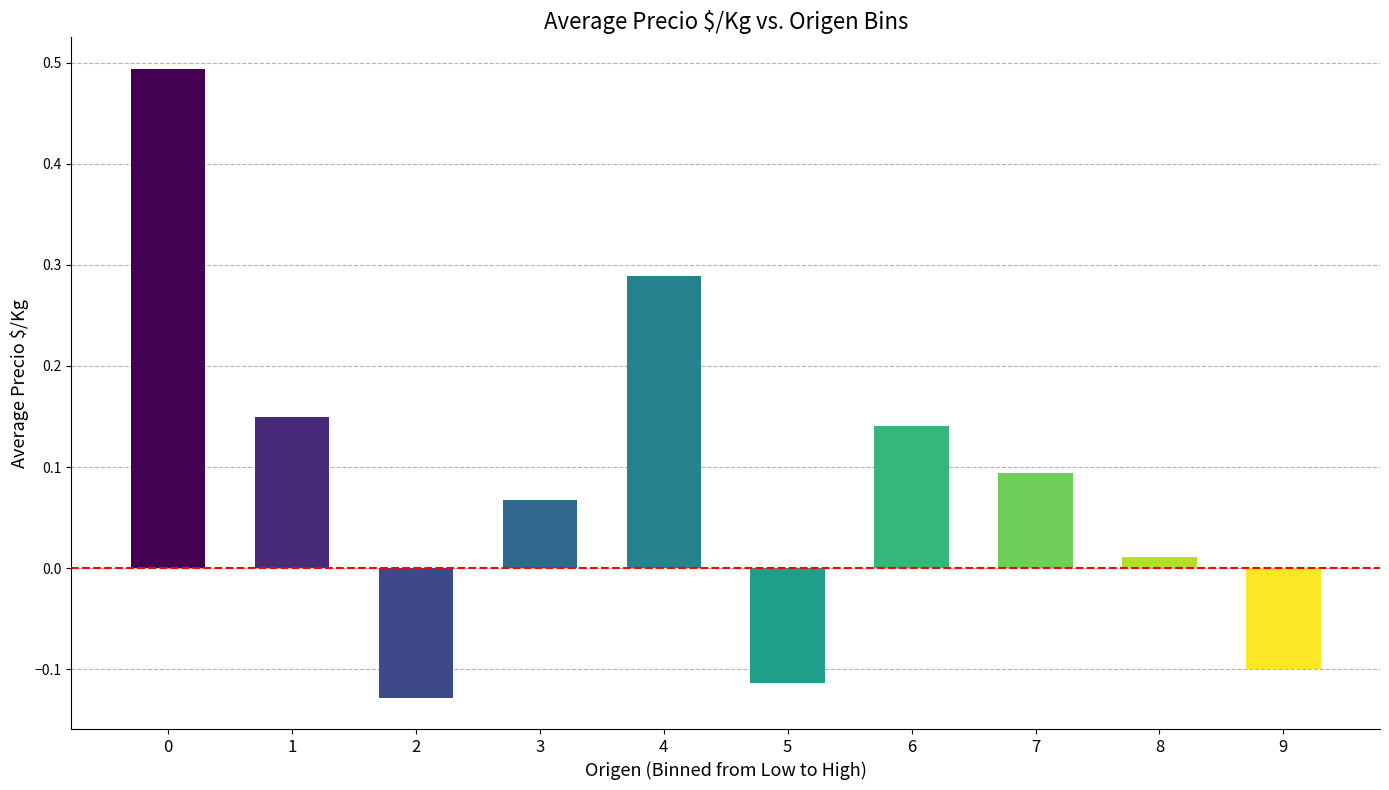

How many values are above zero?

7